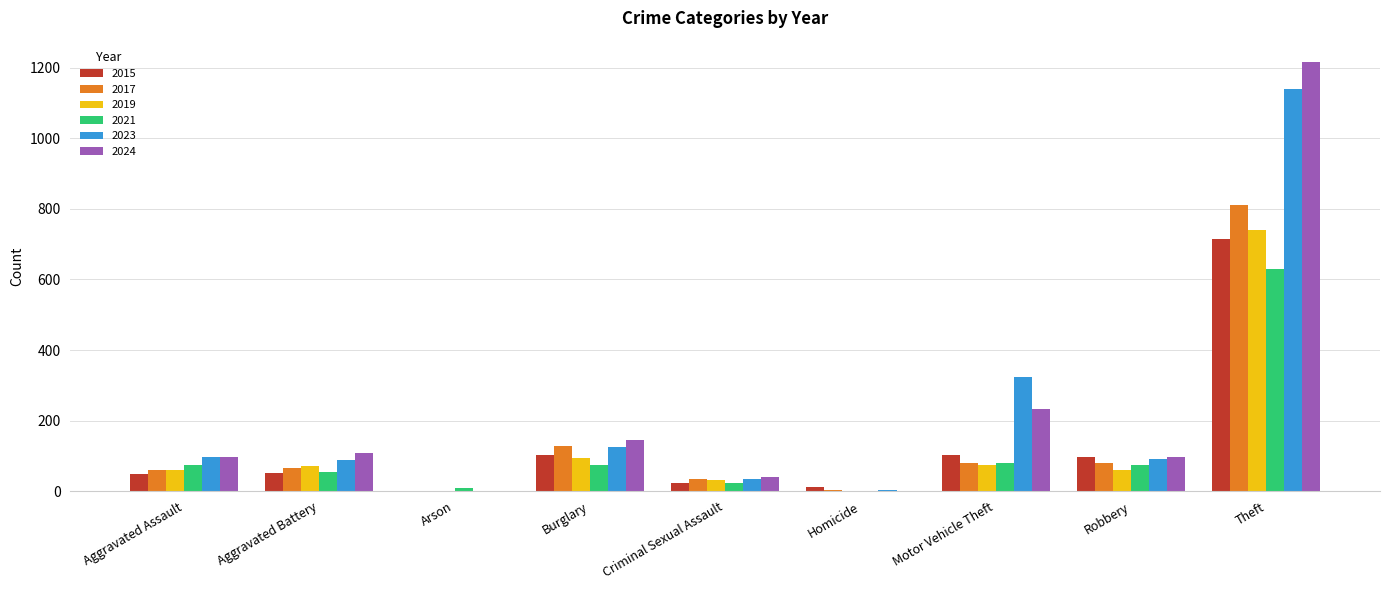

At which label does 2023 reach its peak?

Theft